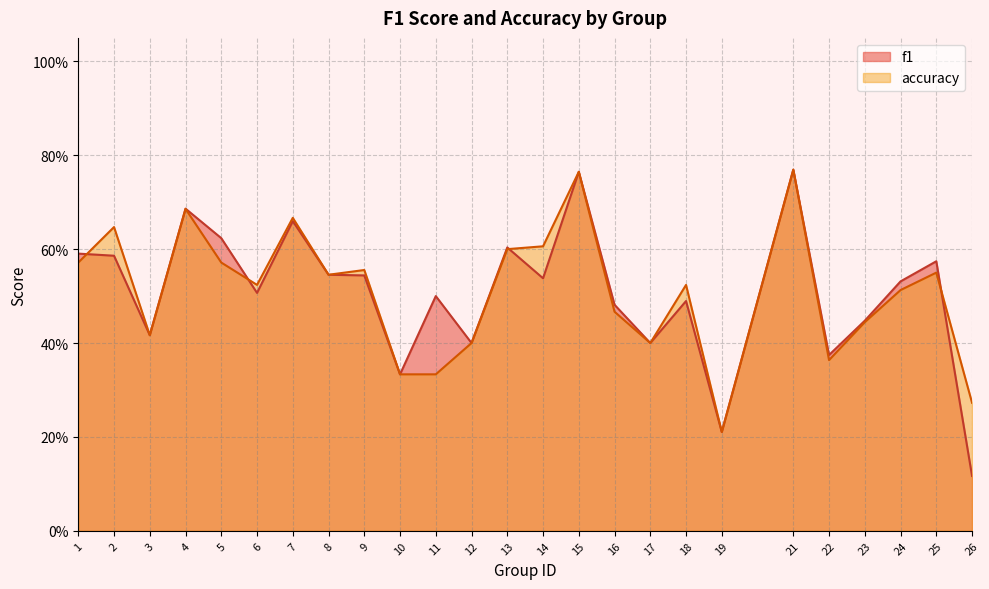

What is the total value across all series at 26?

0.4